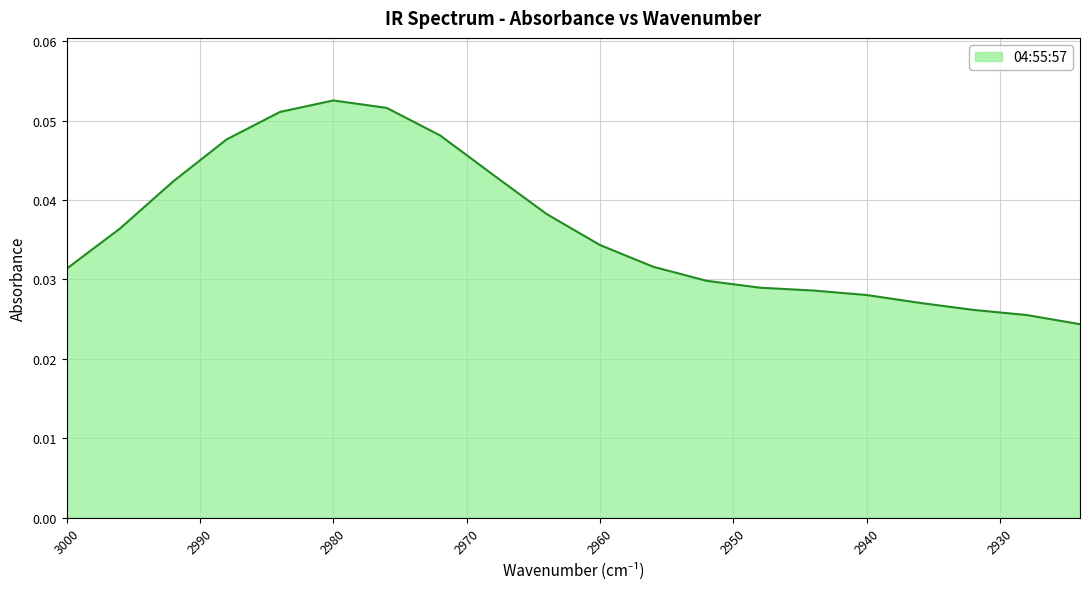

At which category does the chart reach its peak across all series?

2980